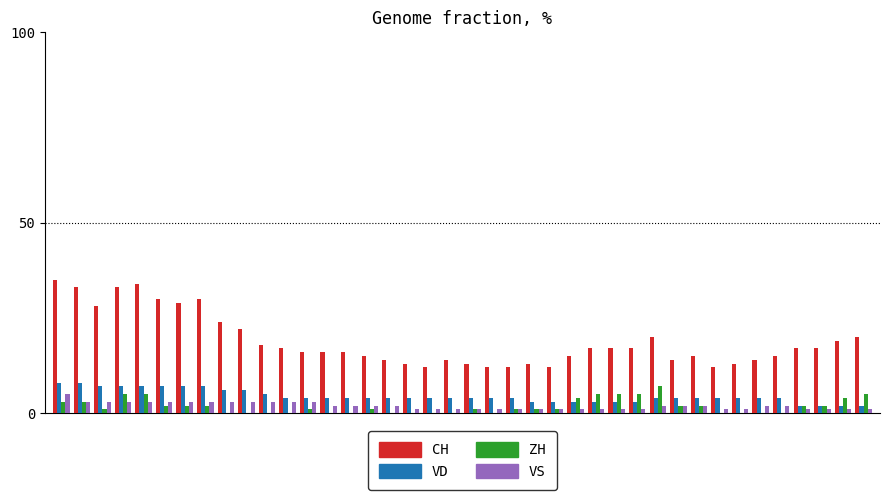

What is the greatest value displayed?

35